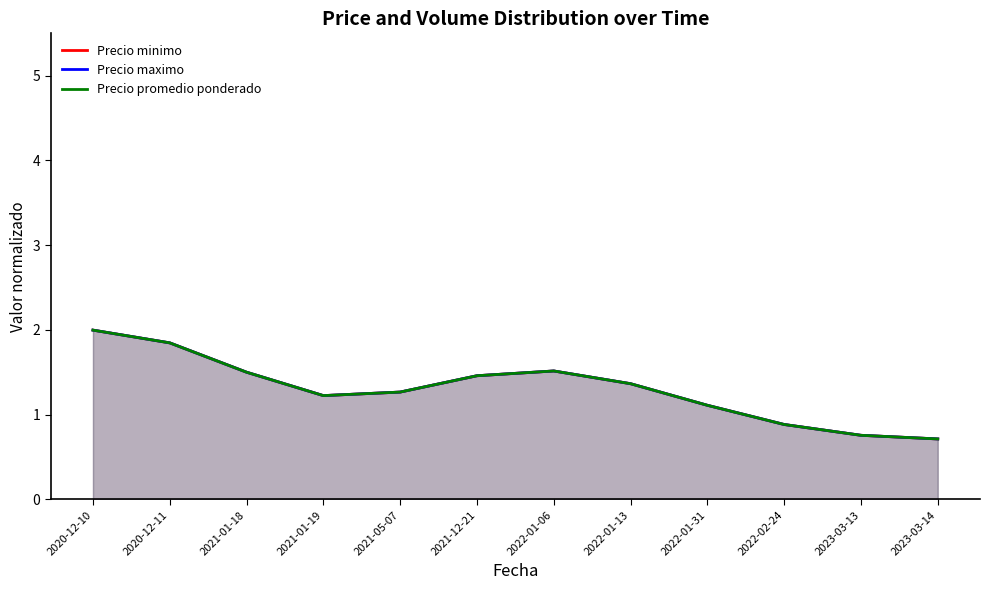

Reading right to left, what are all the values shown in this chart?

Precio minimo: 0.7	0.8	0.9	1.1	1.4	1.5	1.5	1.3	1.2	1.5	1.8	2.0
Precio maximo: 0.7	0.8	0.9	1.1	1.4	1.5	1.5	1.3	1.2	1.5	1.8	2.0
Precio promedio ponderado: 0.7	0.8	0.9	1.1	1.4	1.5	1.5	1.3	1.2	1.5	1.8	2.0